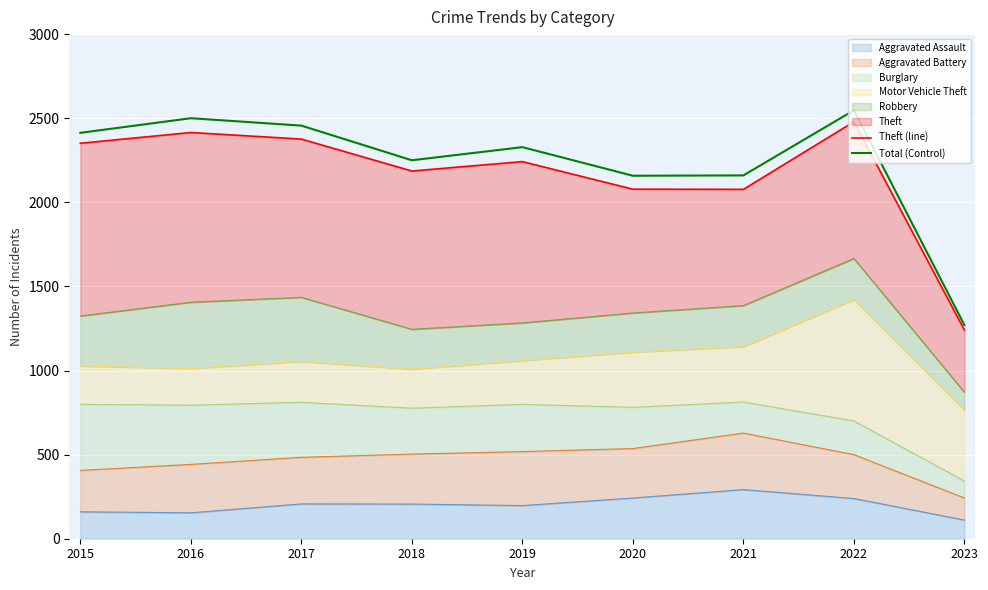

Reading left to right, what are all the values shown in this chart?

Theft (line): 2015=2351	2016=2415	2017=2376	2018=2186	2019=2242	2020=2078	2021=2077	2022=2479	2023=1241
Total (Control): 2015=2413	2016=2500	2017=2456	2018=2250	2019=2328	2020=2158	2021=2160	2022=2547	2023=1270